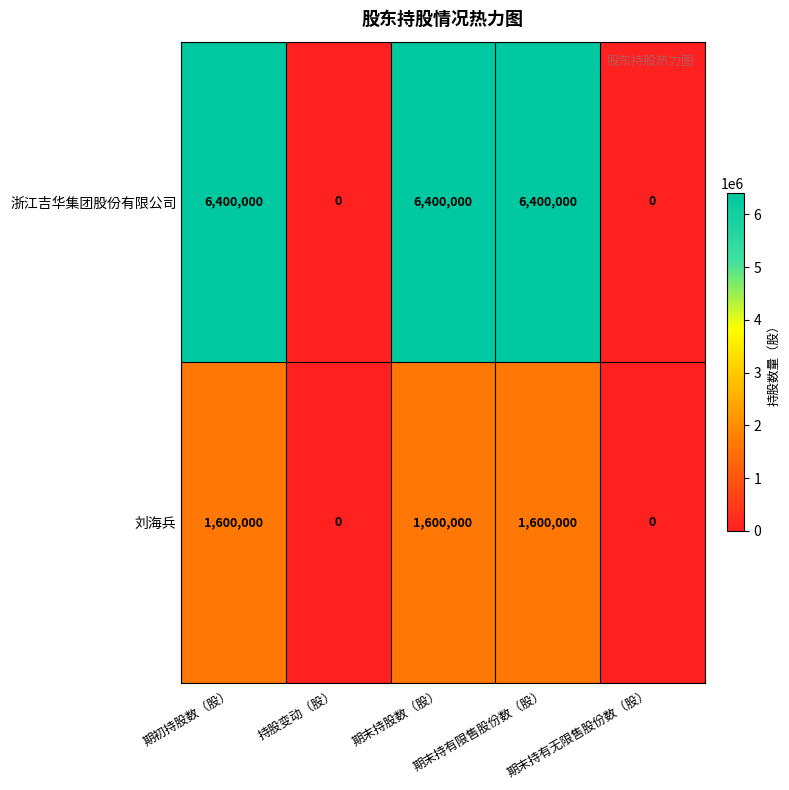

What is the average value of the 刘海兵 series?

960000